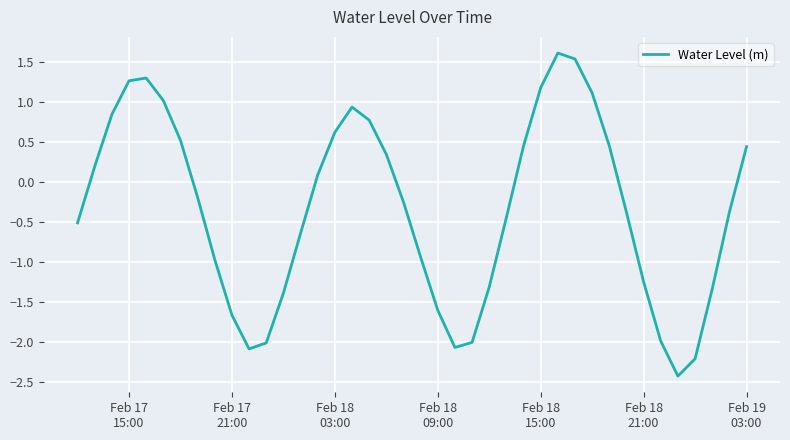

What is the difference between the maximum and minimum values?

4.0